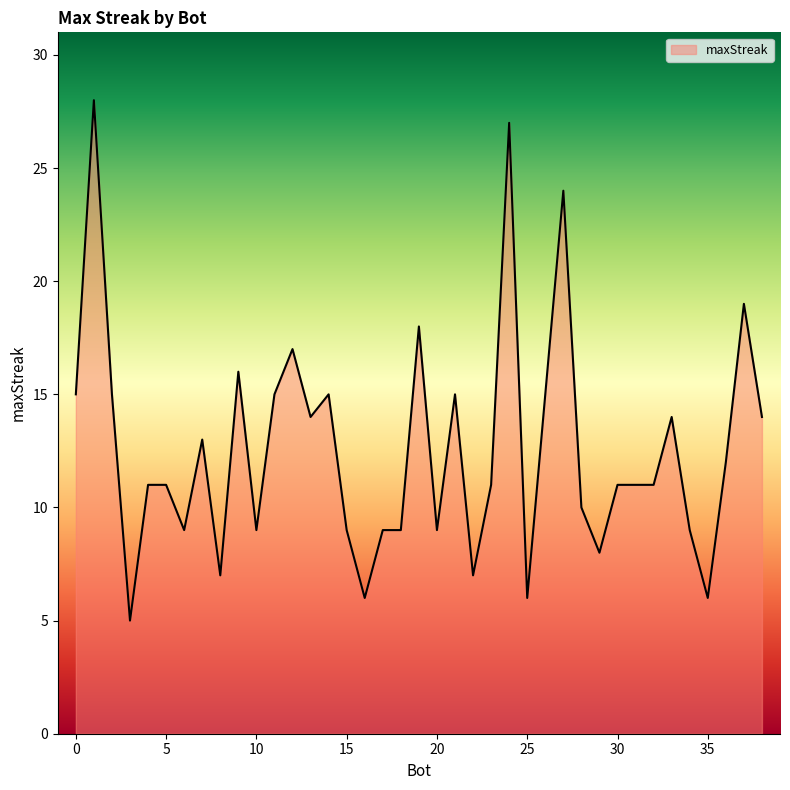

What is the minimum value shown in the chart?

5